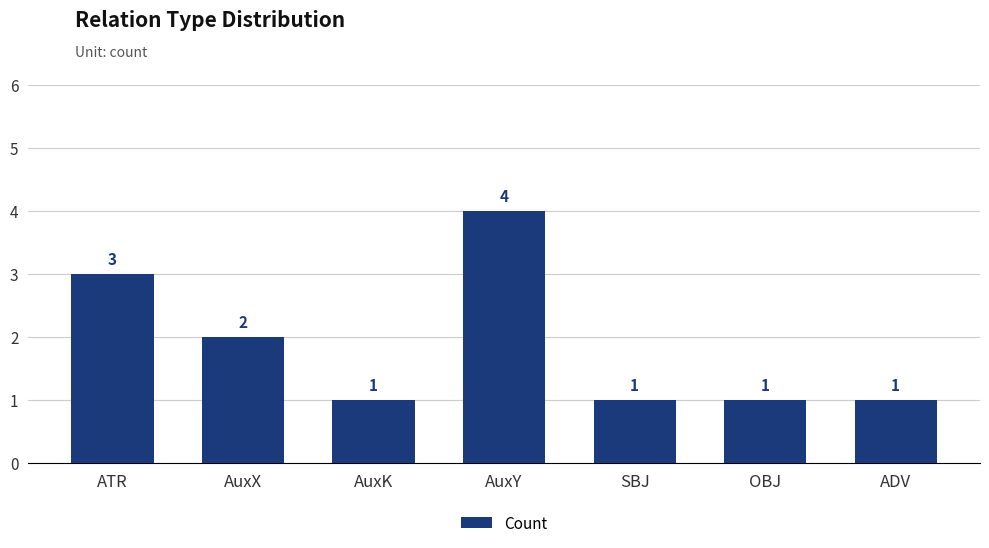

Where is the data nearest to the value 2?

AuxX